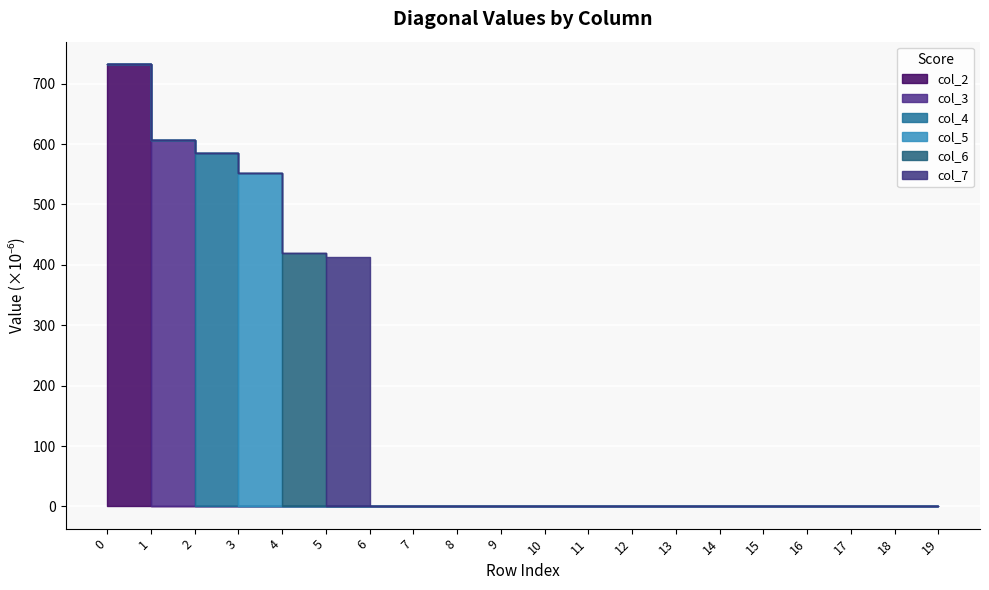

List the series in order of their peak value, lowest first.

col_7, col_6, col_5, col_4, col_3, col_2